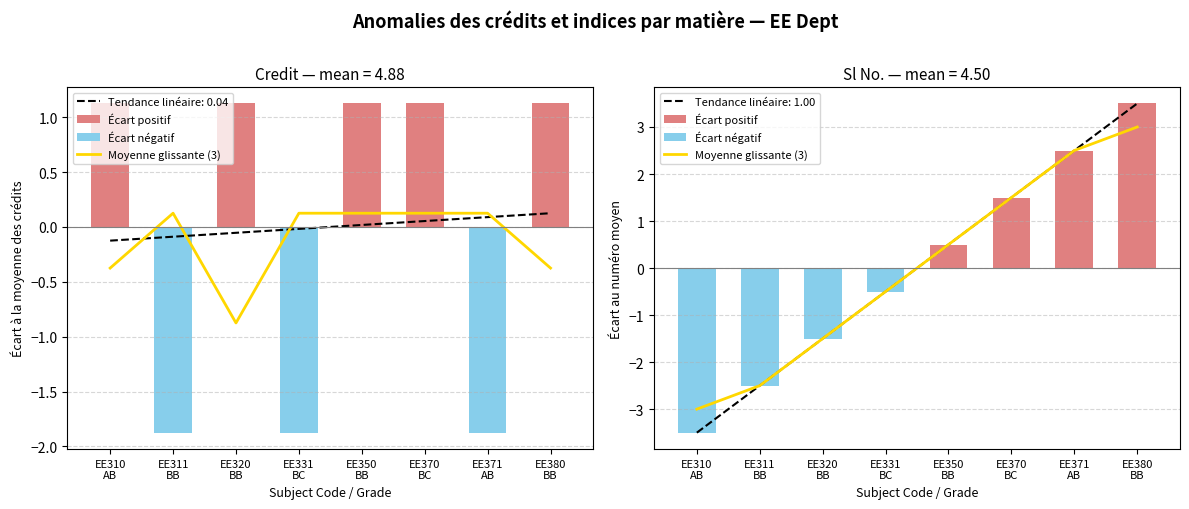

Rank the series at EE311
BB from highest to lowest value.

Credit (dev from mean), Rolling mean (3 subj), Sl No. (dev from mean)